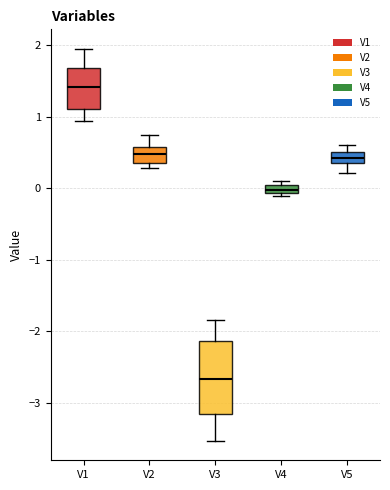

Where is the lower edge of the box for V2 on the y-axis? The values are not printed on the chart, so give them approximately, as read against the axis.

0.4